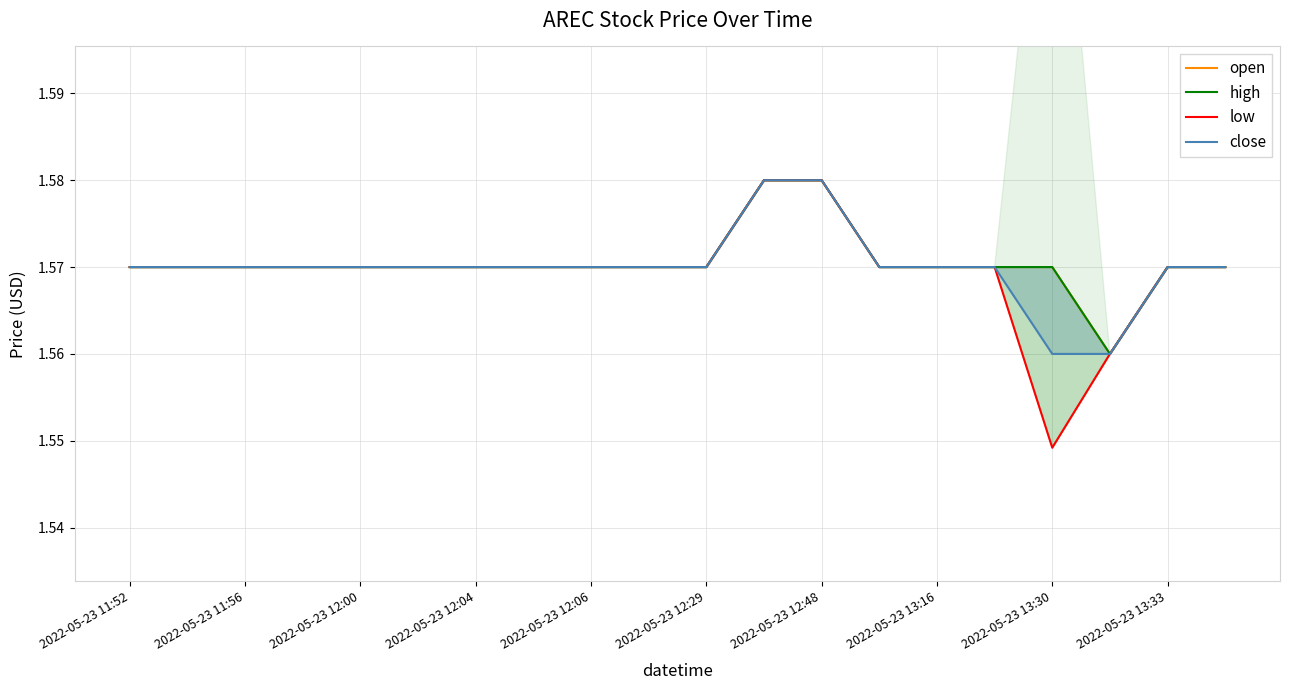

What is the label of the 1st point from the left?

2022-05-23 11:52